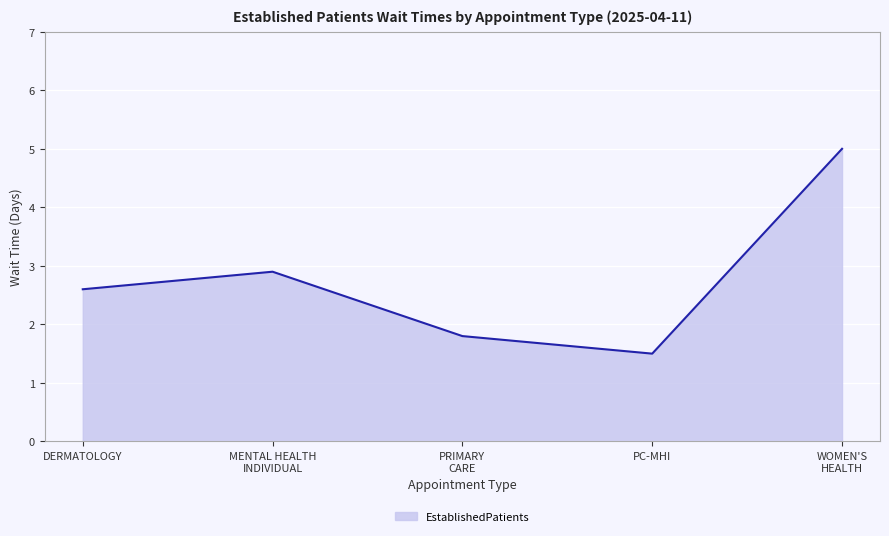

Does the chart display data point markers on the line(s)?

No